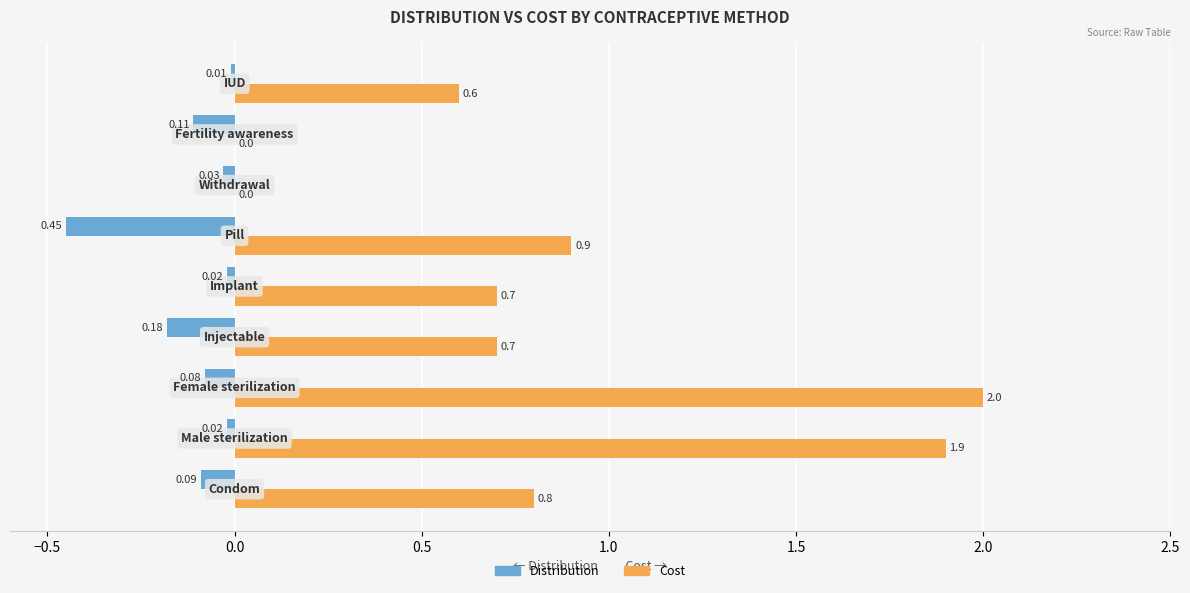

What is the sum of all Distribution values?

-1.0